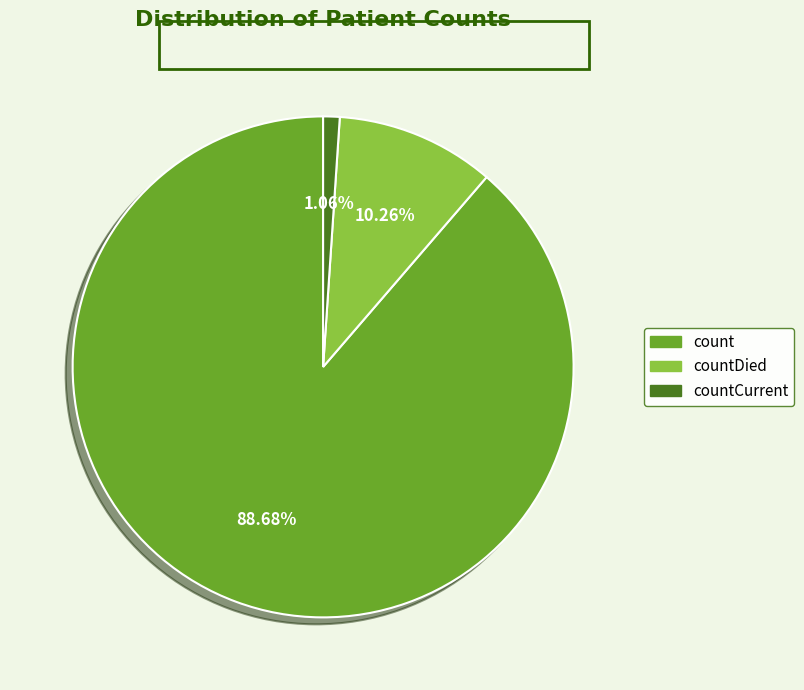

Is there a majority slice in this chart?

Yes